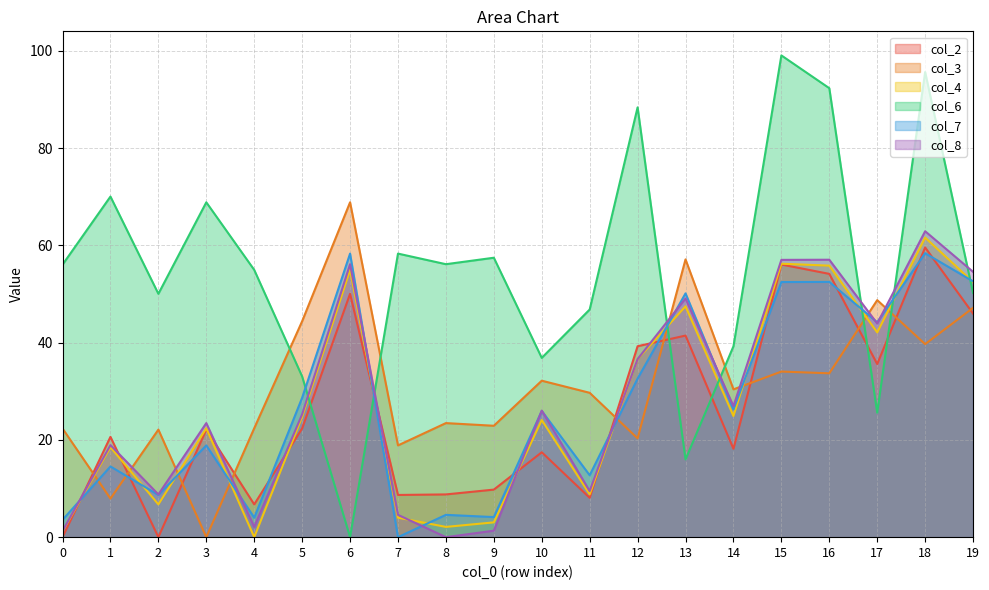

In col_2, how many points are lower than both neighbors (excluding endpoints)?

6